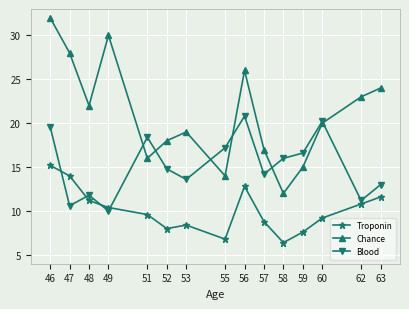

Is this an area chart (filled region under the line)?

No